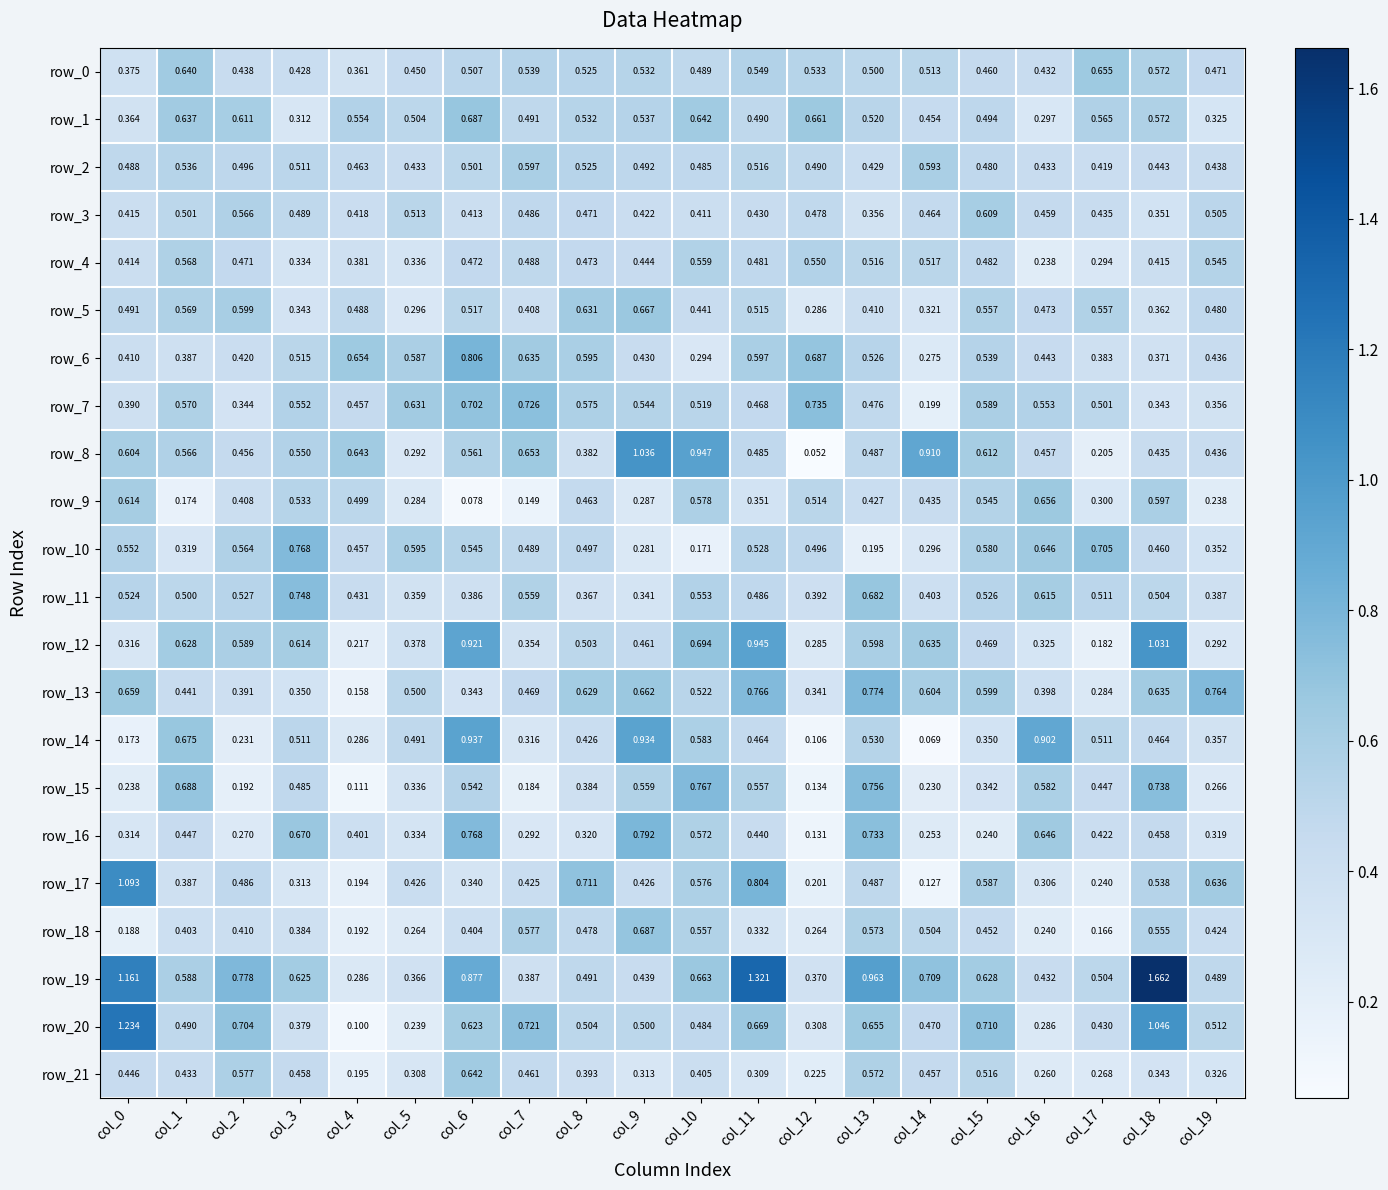

Rank the categories by row_18 value from lowest to highest.

col_17, col_0, col_4, col_16, col_12, col_5, col_11, col_3, col_1, col_6, col_2, col_19, col_15, col_8, col_14, col_18, col_10, col_13, col_7, col_9